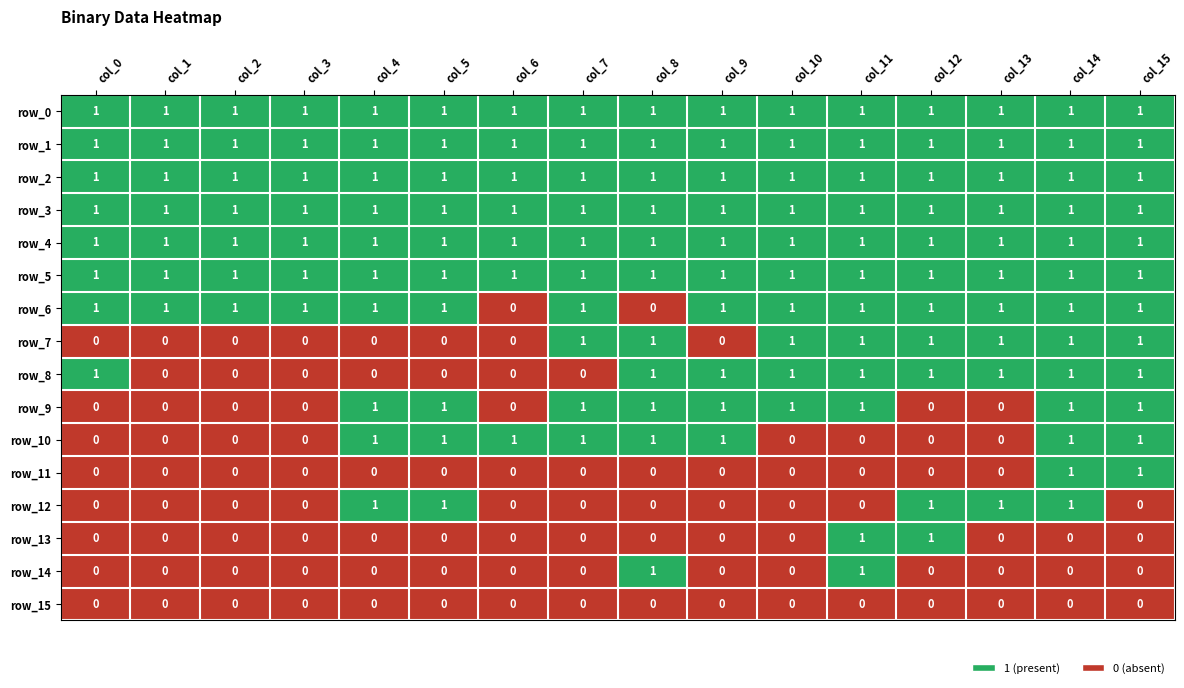

Is it true that row_4 equals 1 at col_0?

True